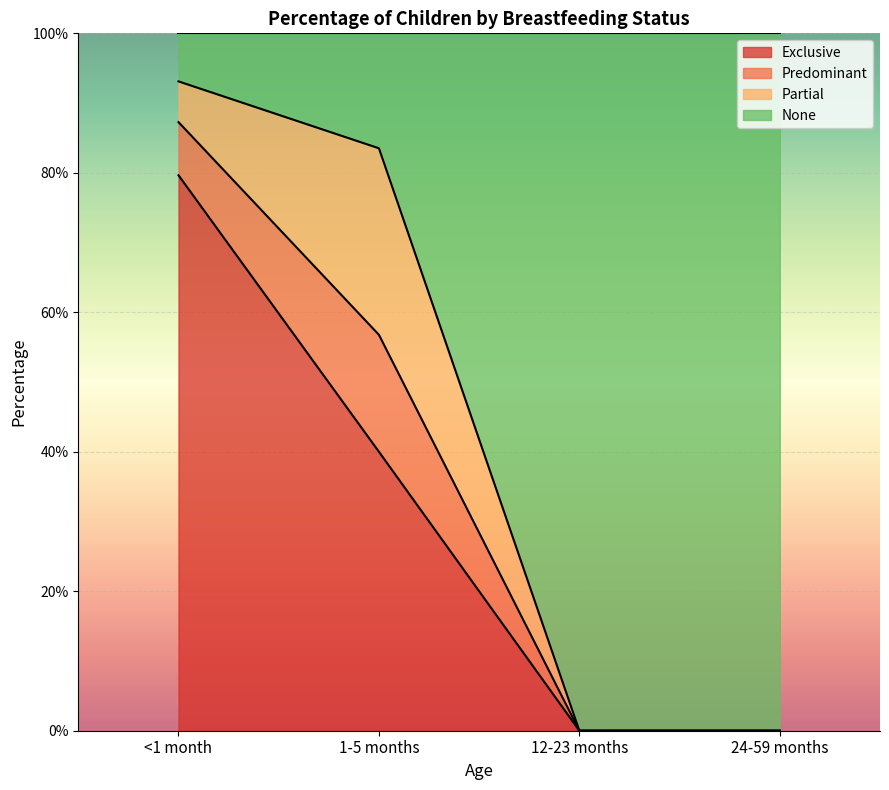

Does the chart display data point markers on the line(s)?

No